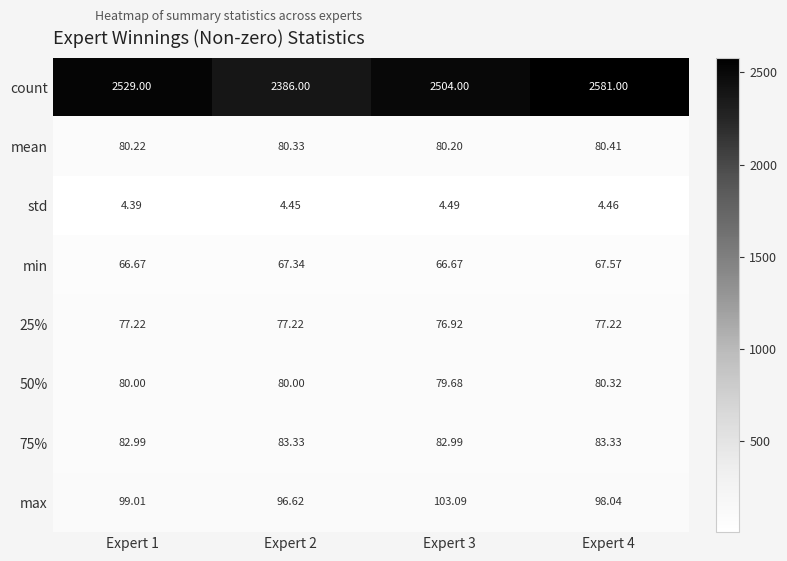

Which series has the widest spread of values?

count